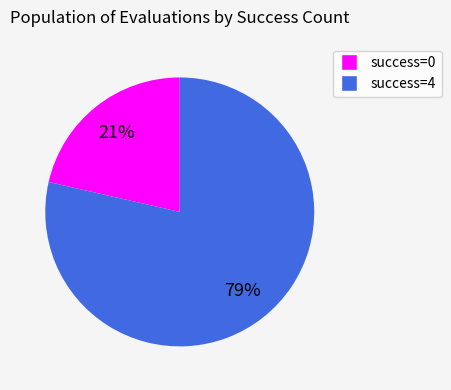

How many segments does this pie chart have?

2